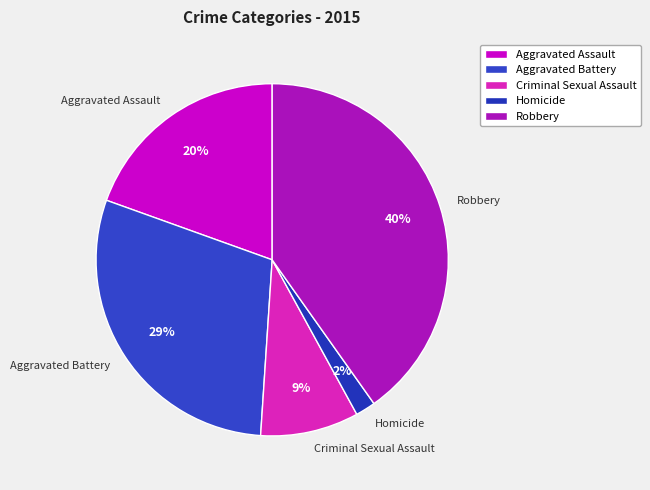

To the nearest percent, what is the difference between the largest and smallest slice percentages?

38%